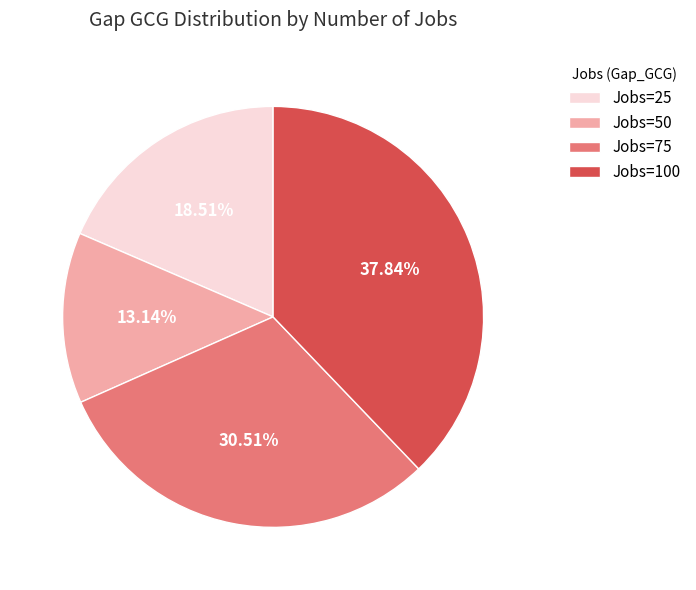

Do Jobs=50 and Jobs=75 together represent more than half of the pie?

No